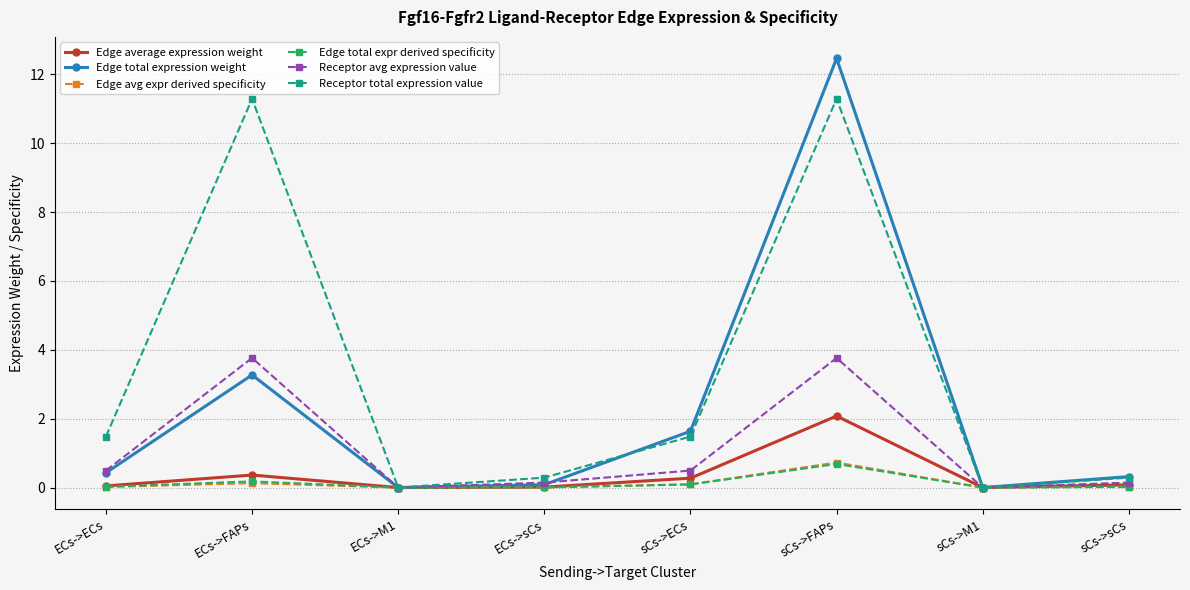

Is it true that Edge total expr derived specificity equals 0.0 at ECs->sCs?

True